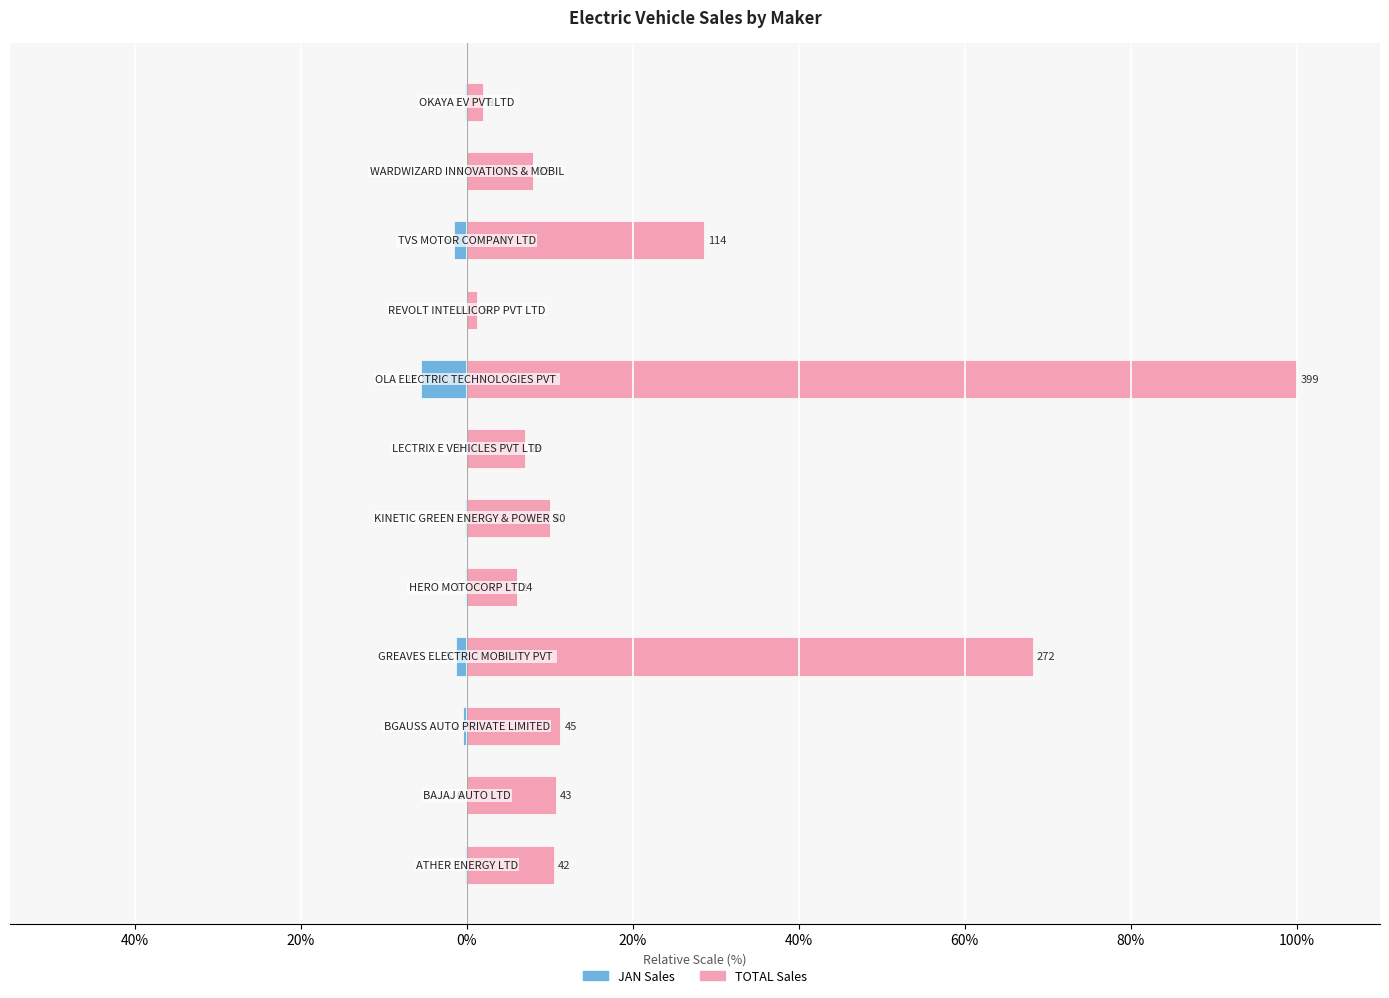

Which series changed the most between 40% and 11?

TOTAL